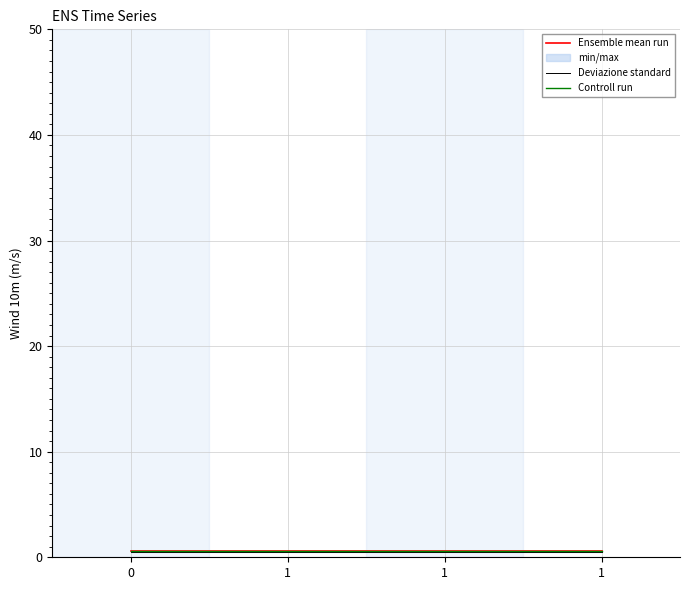

Between 0 and 1, which series saw the biggest shift?

Ensemble mean run